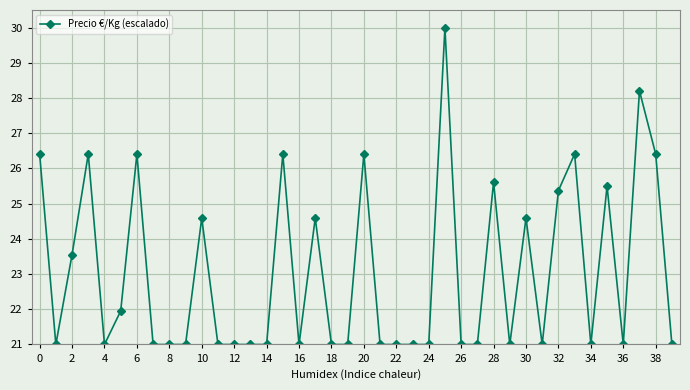

What is the sum of all values?

921.8